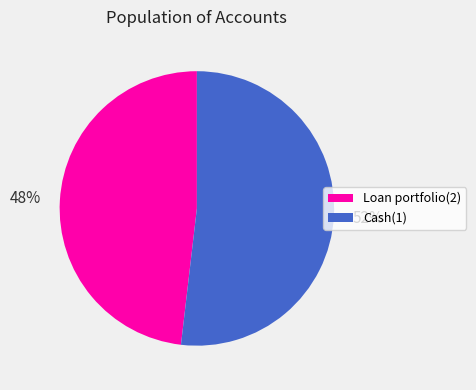

Is the sum of Loan portfolio(2) and Cash(1) greater than half?

Yes